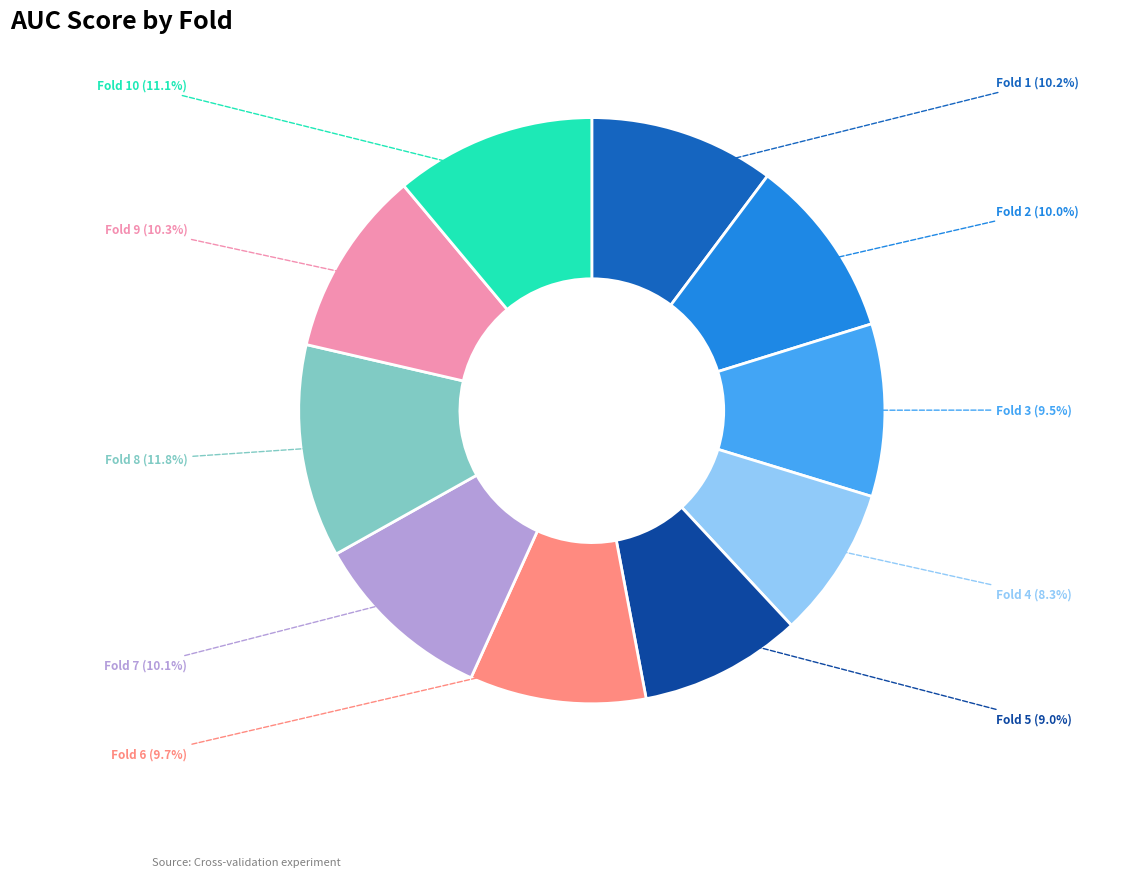

Is there any slice that represents more than half of the pie?

No